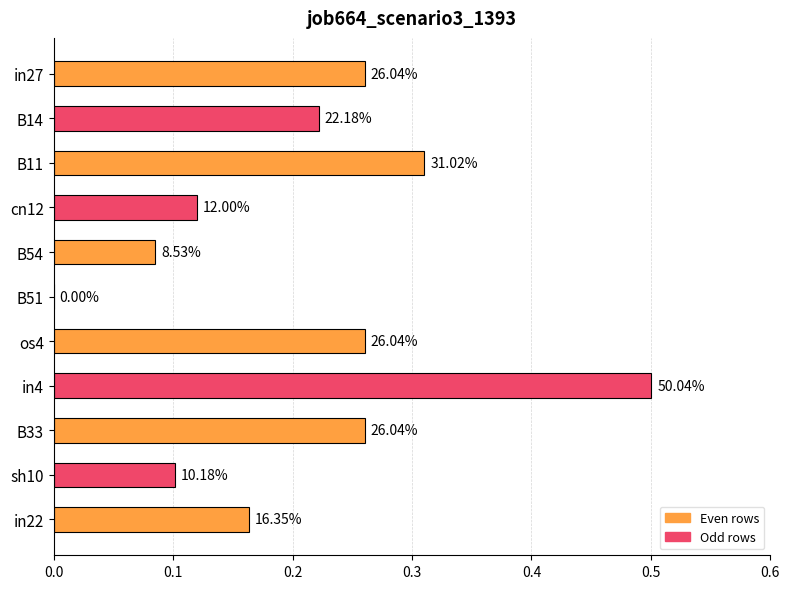

Are the bars horizontal?

Yes